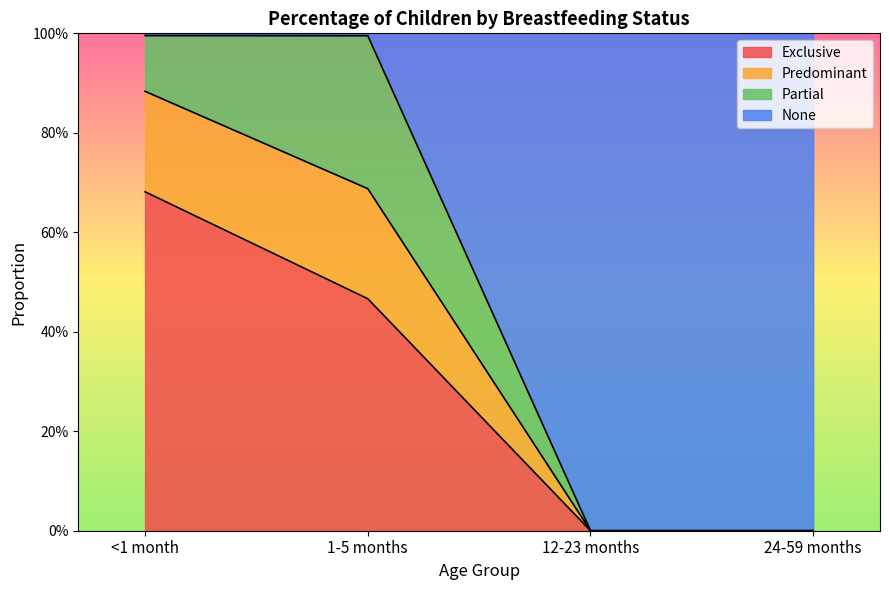

Does the chart display data point markers on the line(s)?

No